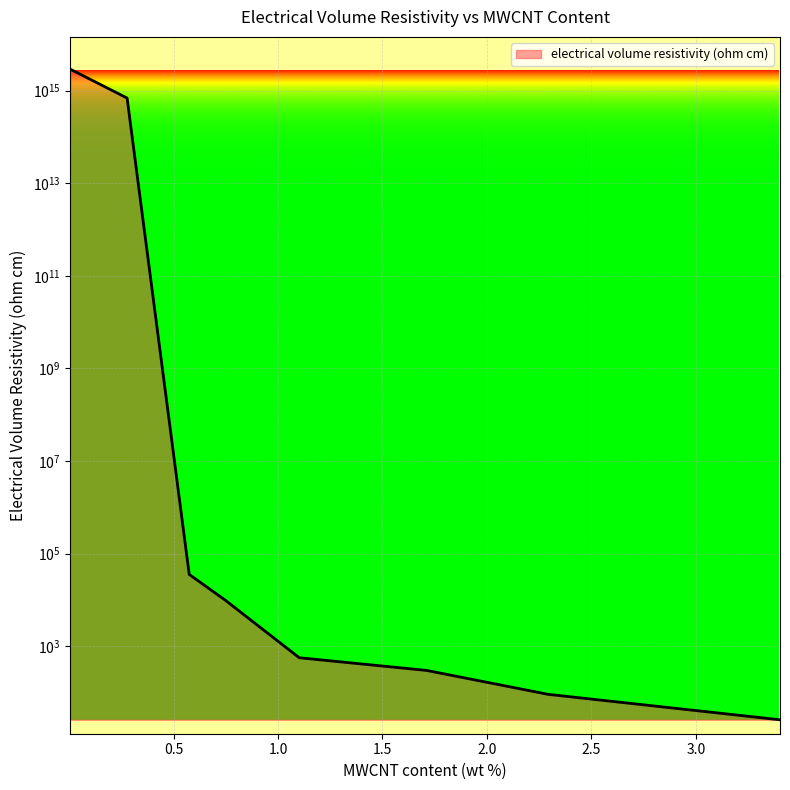

What is the change in value from 1.10156664492814 to 3.40320291851975?

-537.7